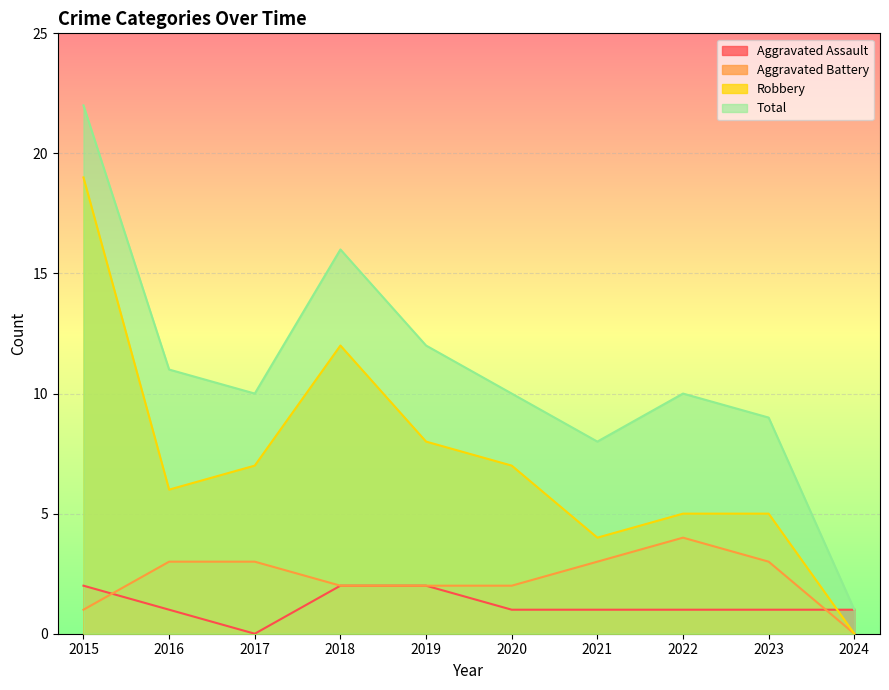

How many series are shown in this chart?

4